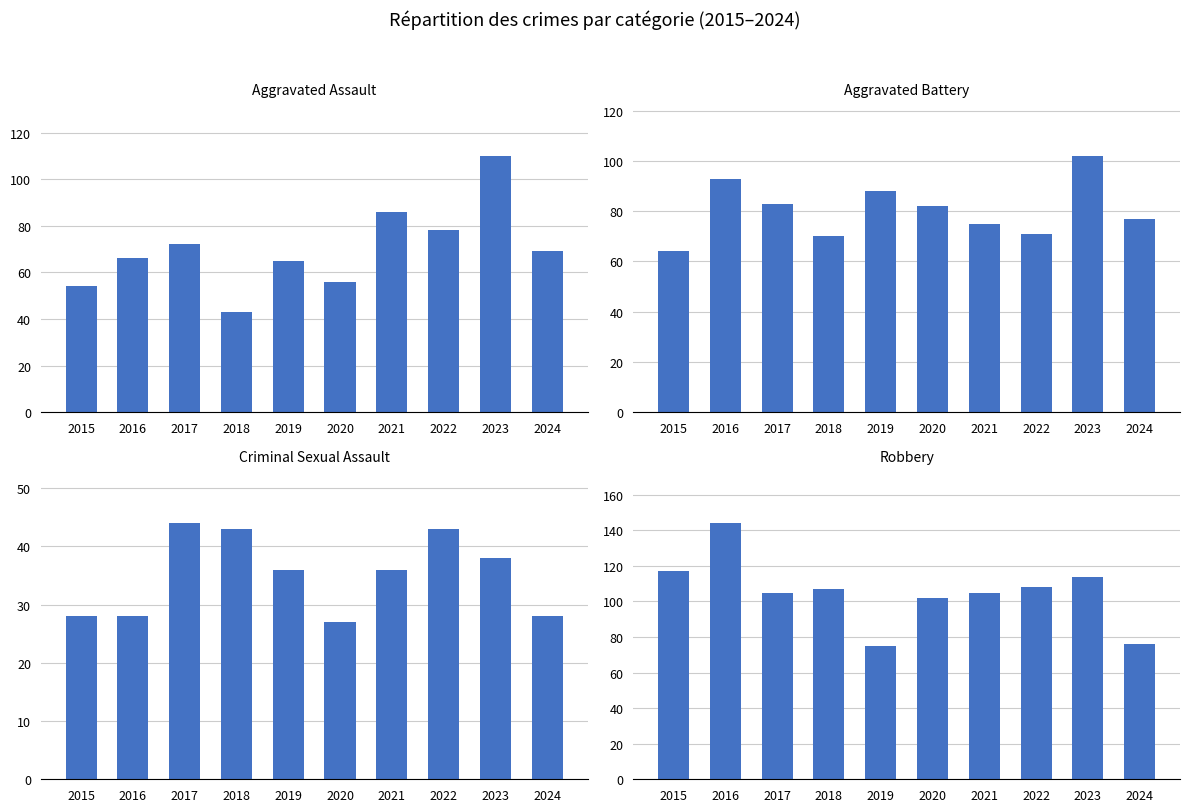

What is the value of the Criminal Sexual Assault bar at the 10th from the left?

28